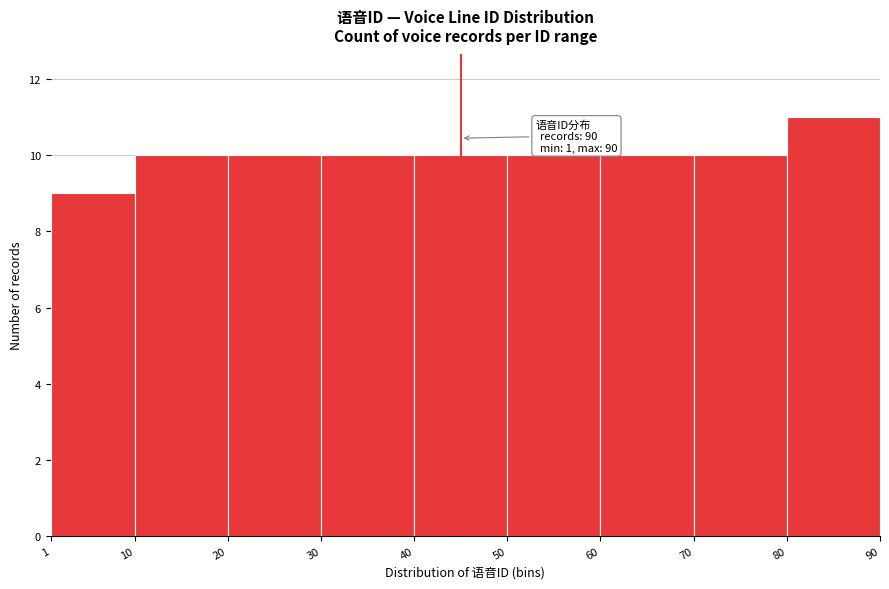

Over which range of the x-axis is the bar tallest?

80 to 90